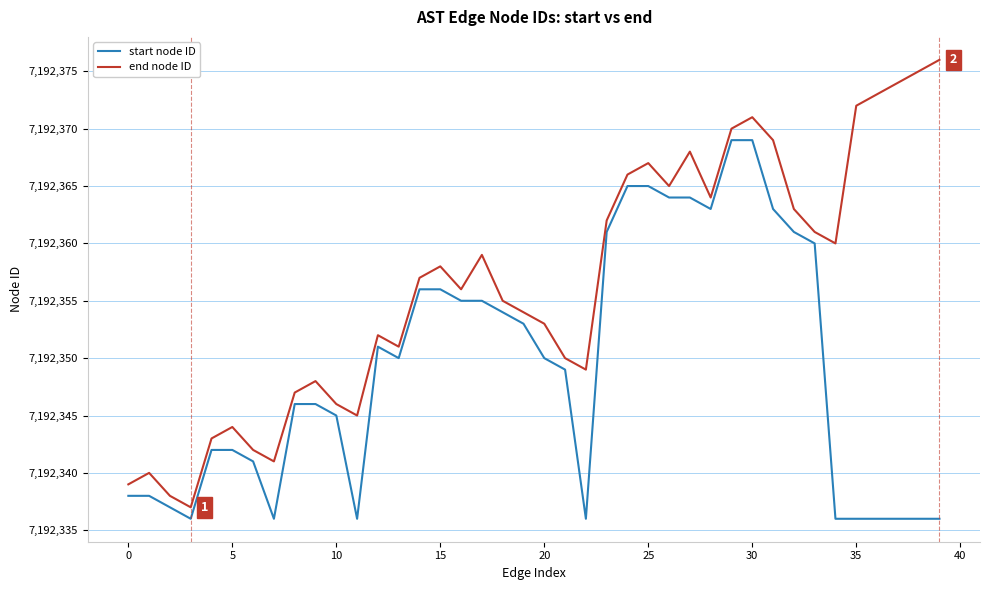

How many lines are shown in the chart?

2